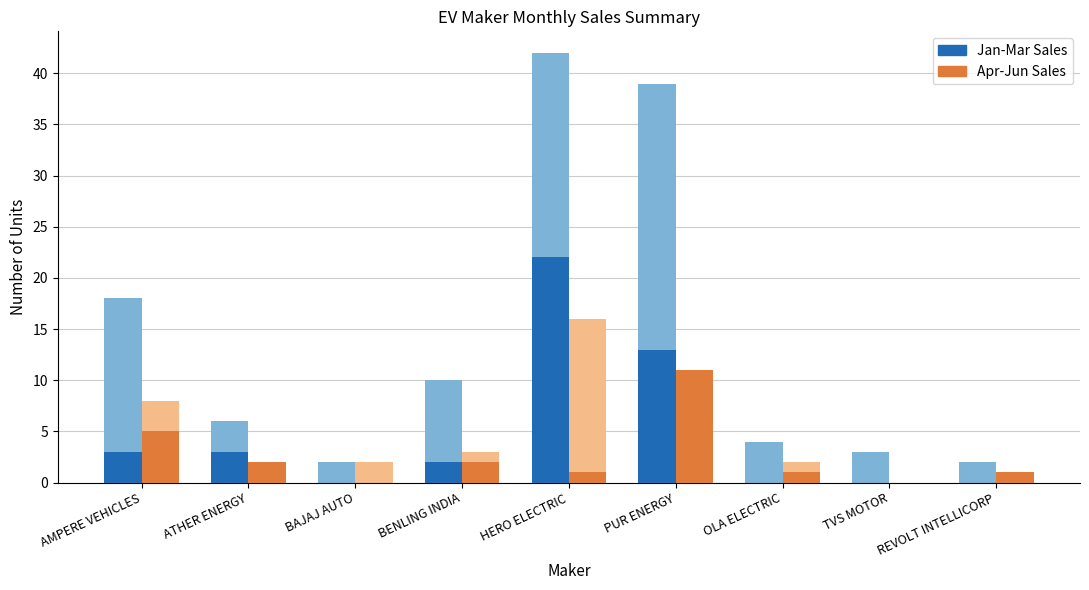

What is the label of the 4th bar from the left?

BENLING INDIA